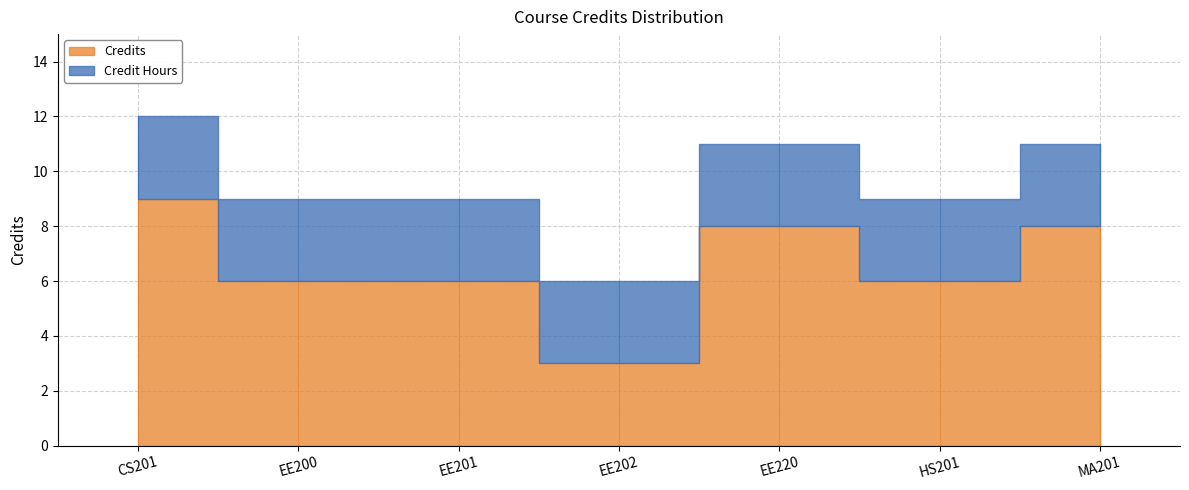

Is it true that Credit Hours equals 5 at EE220?

False